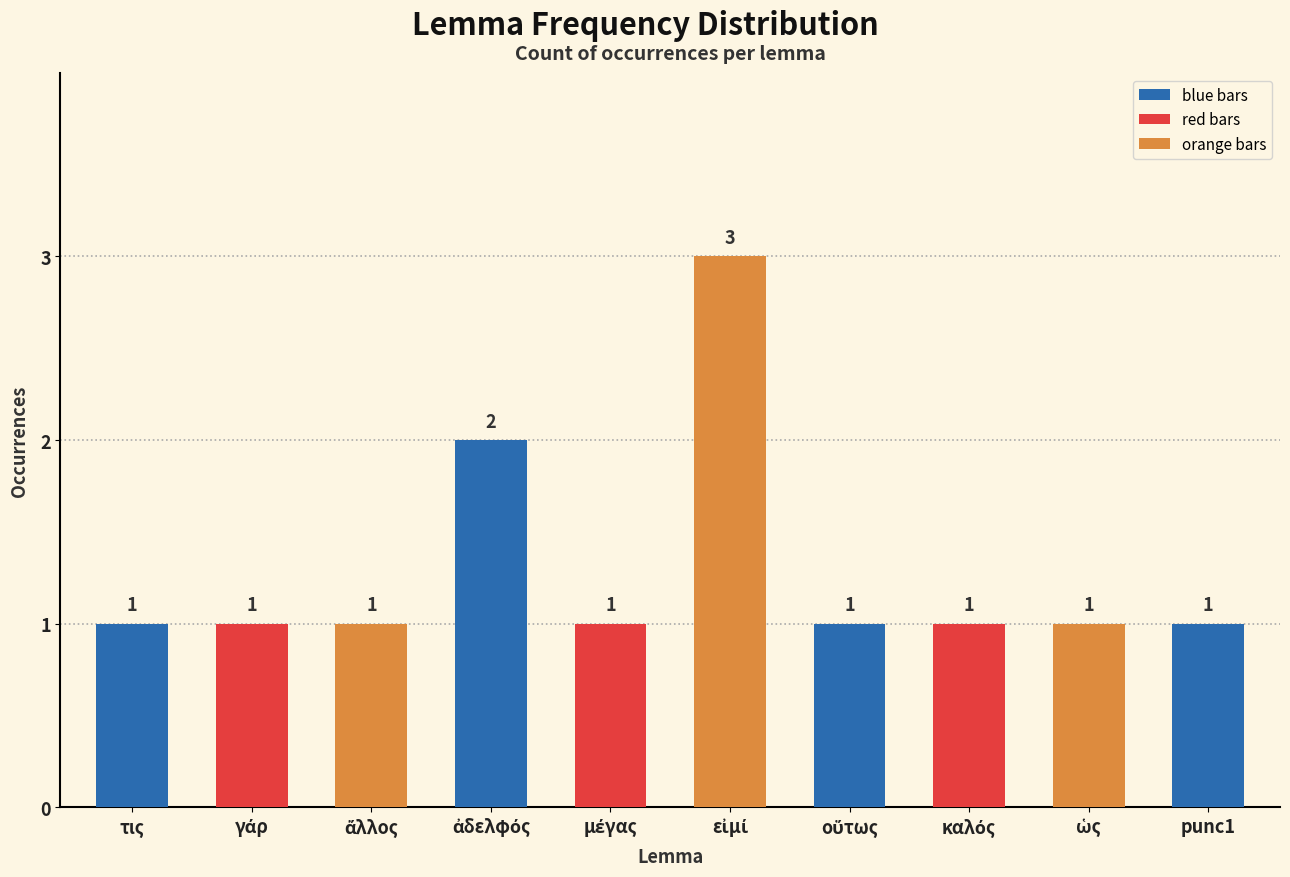

What is the maximum value shown in the chart?

3